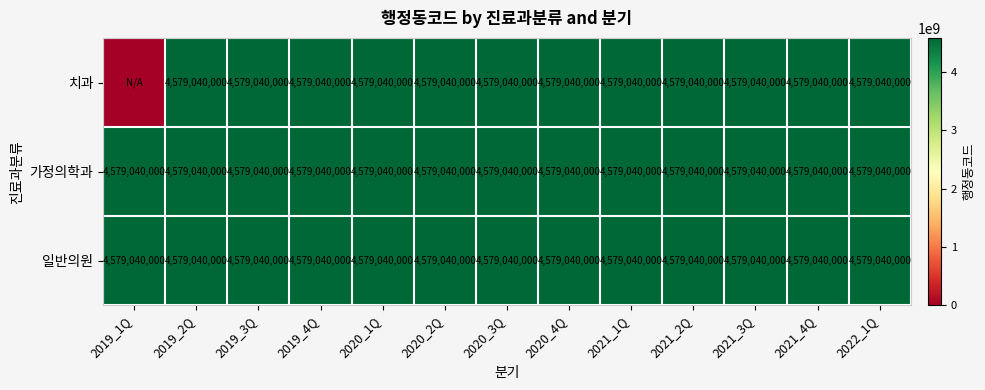

Read the 일반의원 value at 2019_2Q.

4579040000